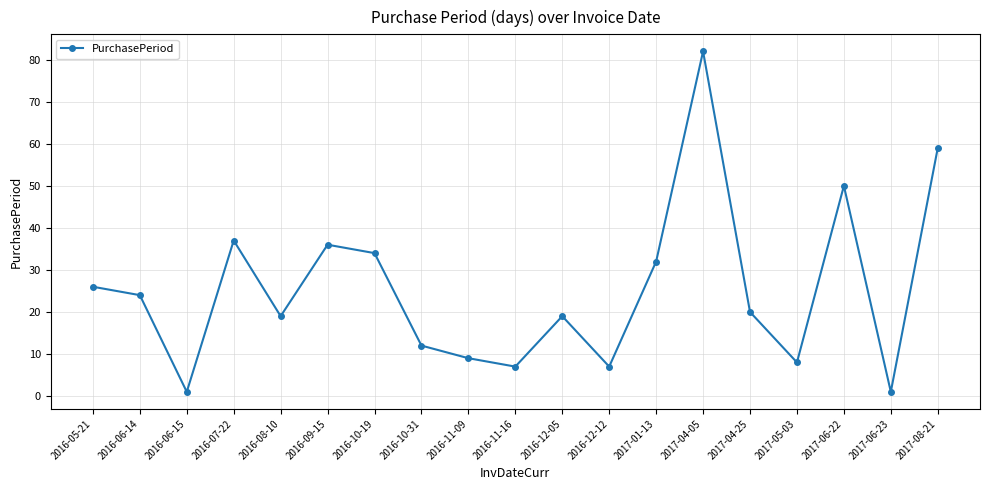

Approximately how many times larger is the value at 2016-10-19 compared to 2016-12-05?

1.8